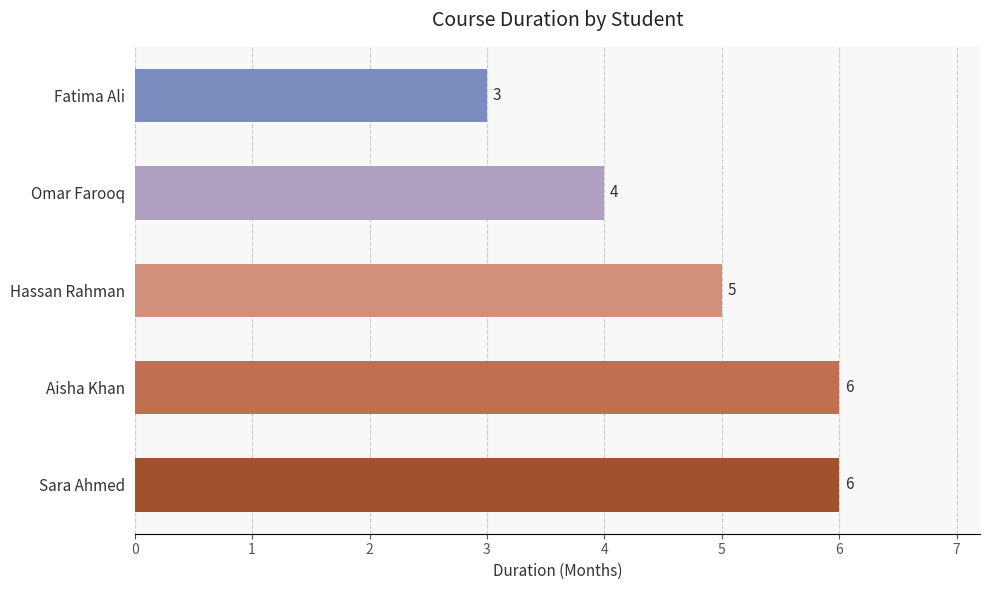

How many values are below 5?

2